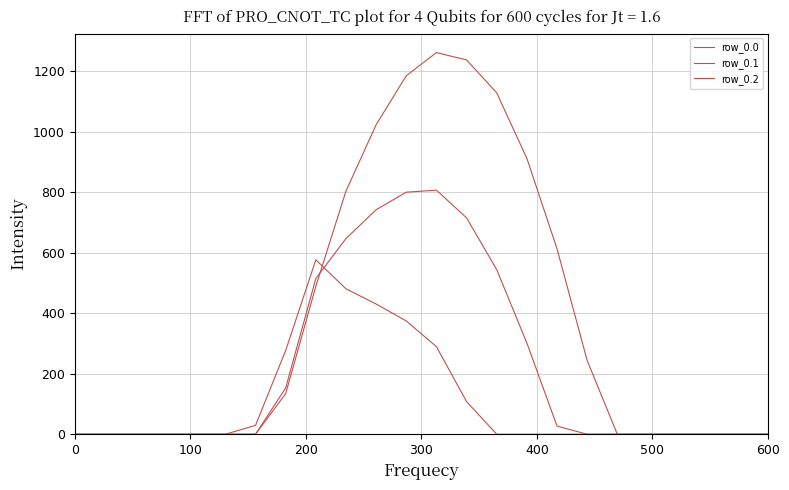

Does the chart have visible grid lines?

Yes